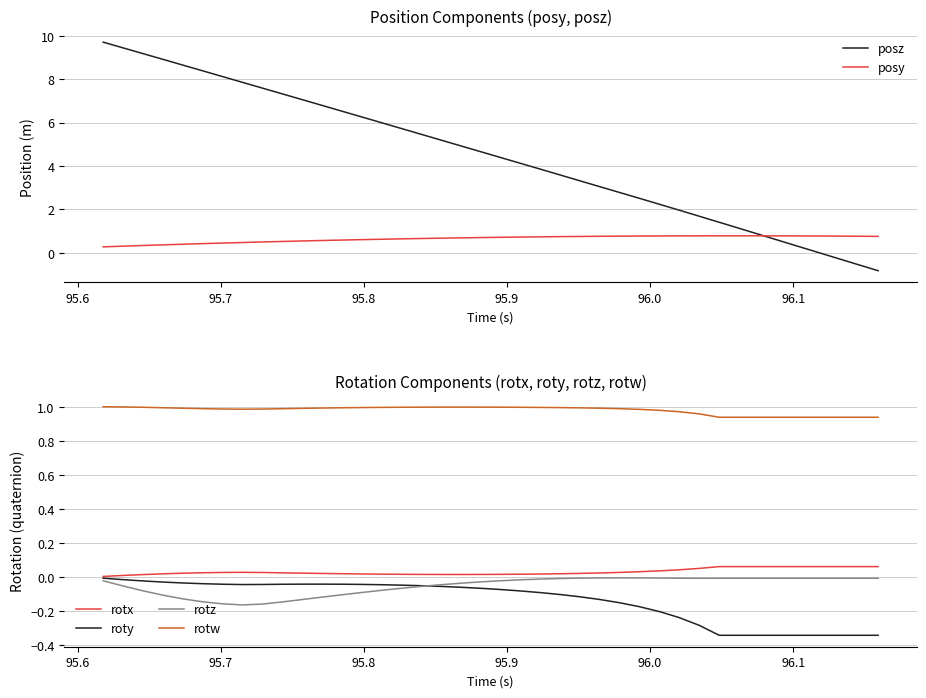

Which series has the largest total across all categories?

posz